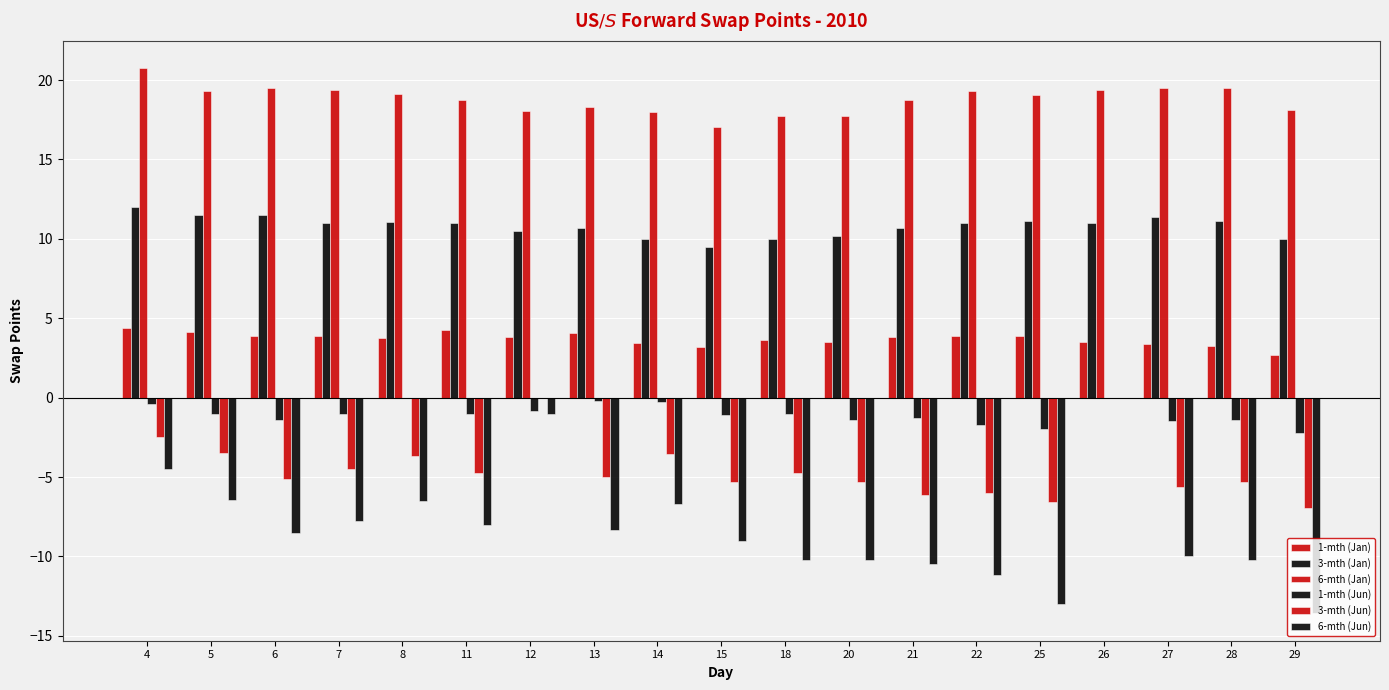

List the series in order of their peak value, lowest first.

1-mth (Jun), 3-mth (Jun), 6-mth (Jun), 1-mth (Jan), 3-mth (Jan), 6-mth (Jan)